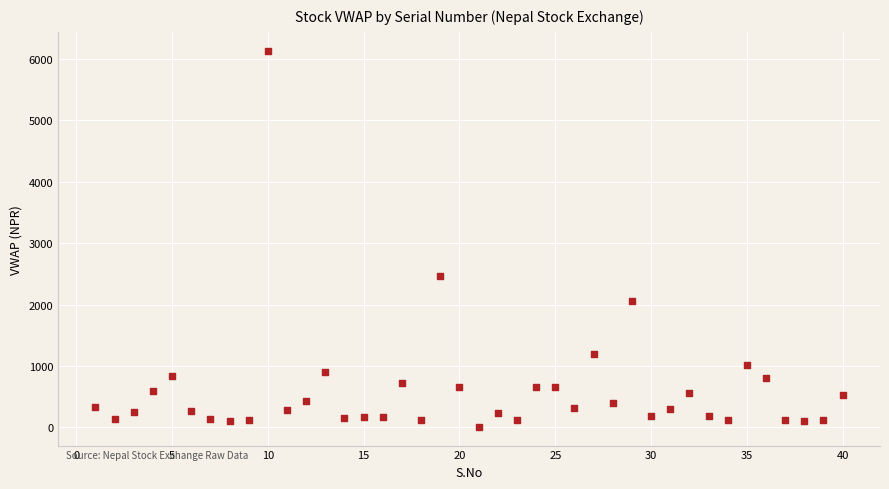

What Y value in the scatter plot is closest to 3073?

2460.5